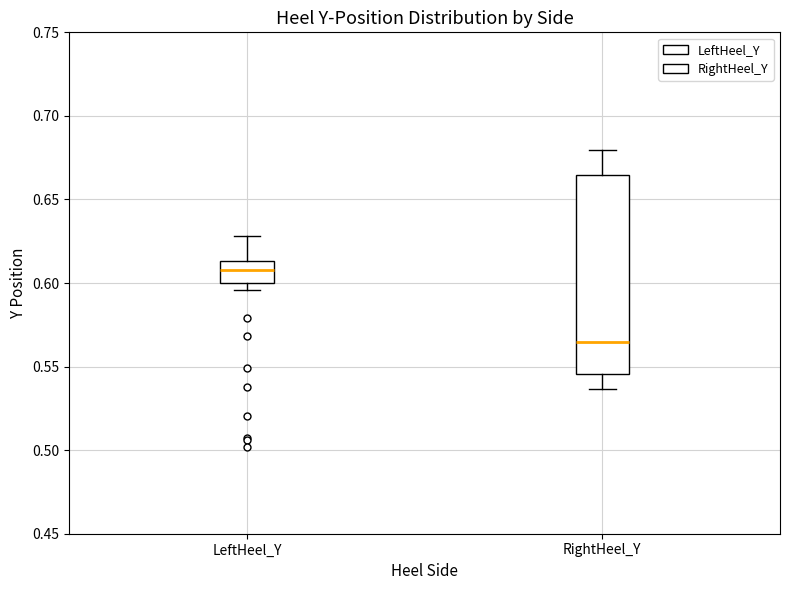

Where is the lower edge of the box for RightHeel_Y on the y-axis? The values are not printed on the chart, so give them approximately, as read against the axis.

0.545